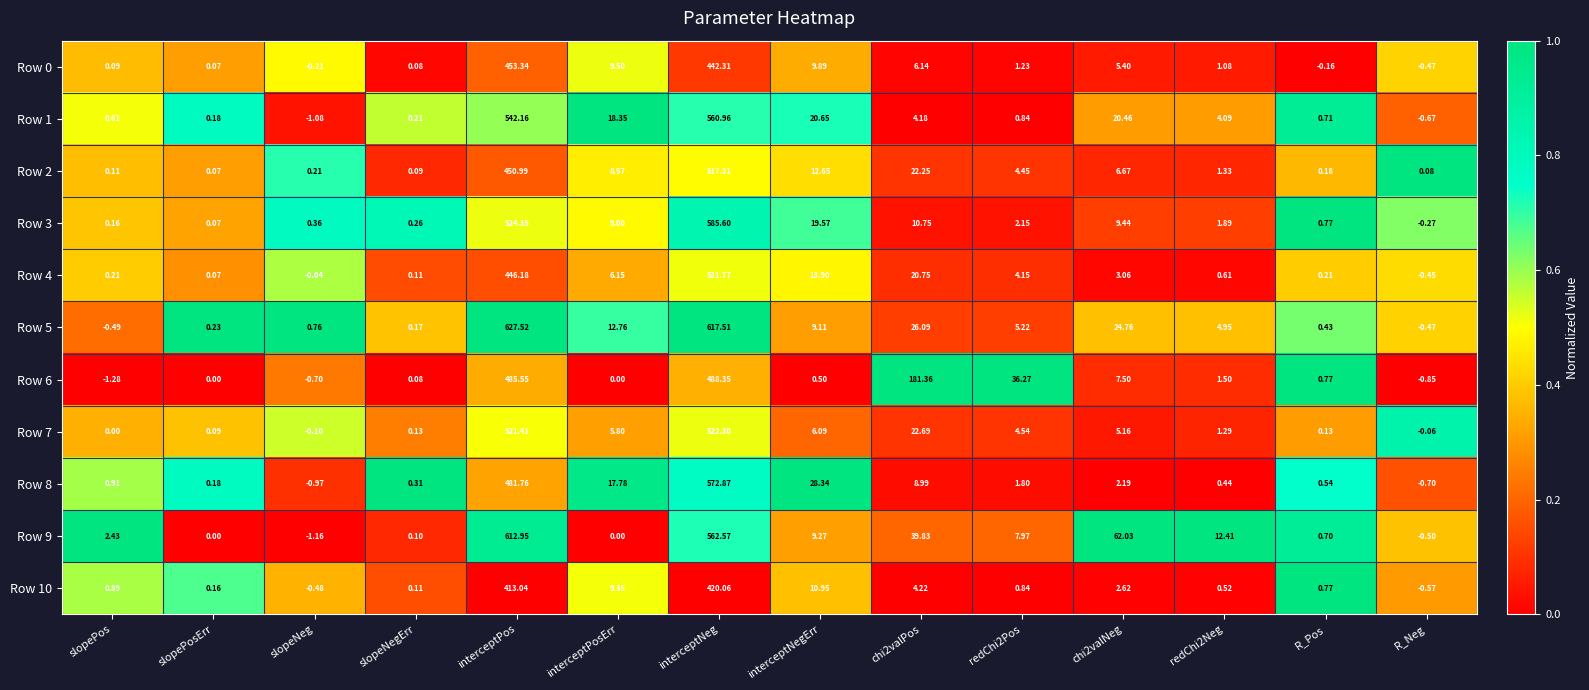

At which category is the sum across all series the highest?

interceptNeg